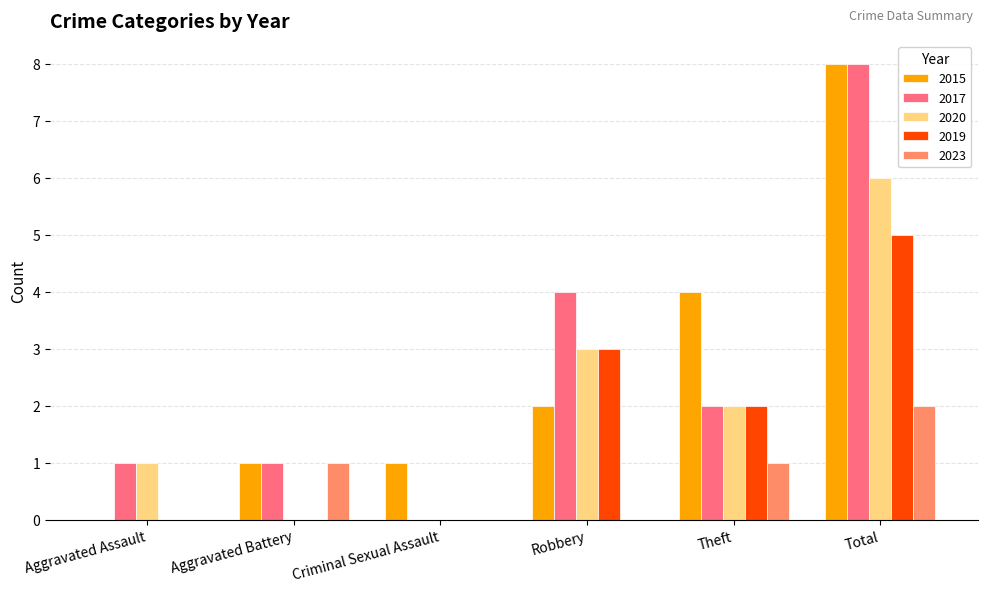

At which label is 2019 closest to 2?

Theft